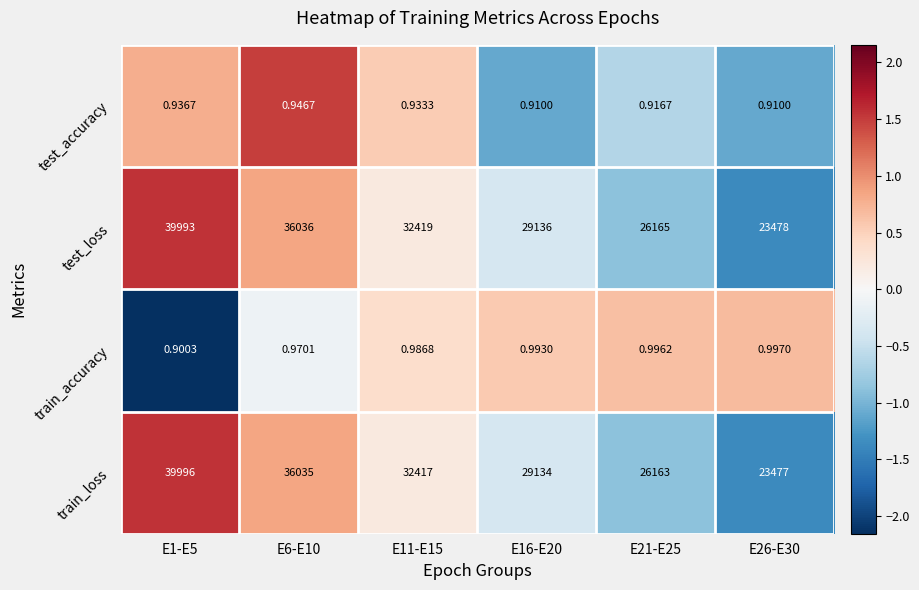

What is the total value across all series at E6-E10?

72072.9